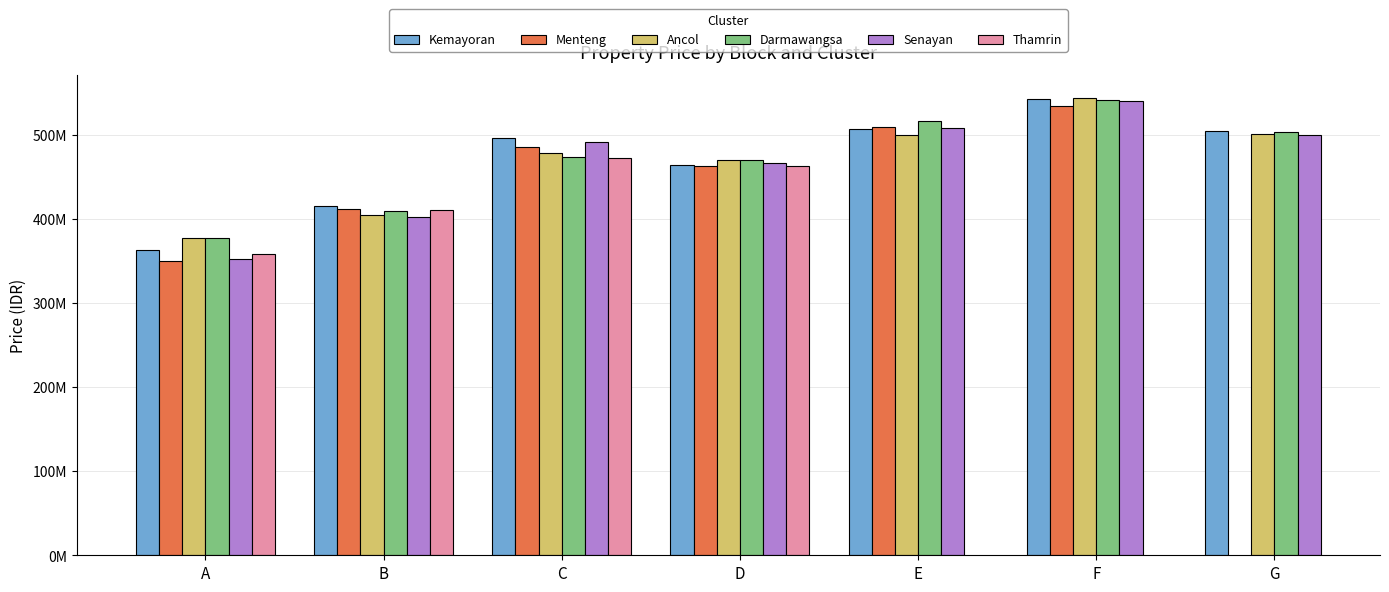

How many categories are shown in the chart?

7